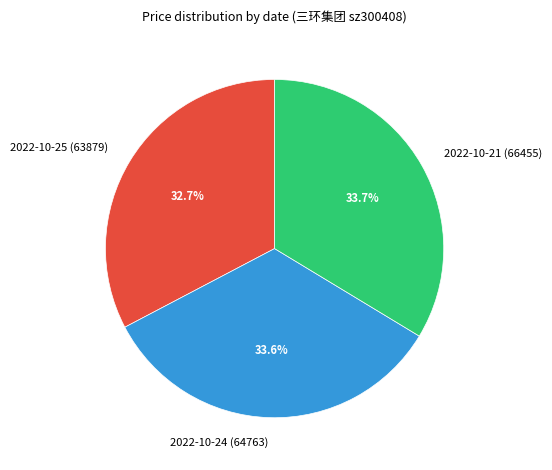

Between 2022-10-25 (63879) and 2022-10-24 (64763), which is larger?

2022-10-24 (64763)